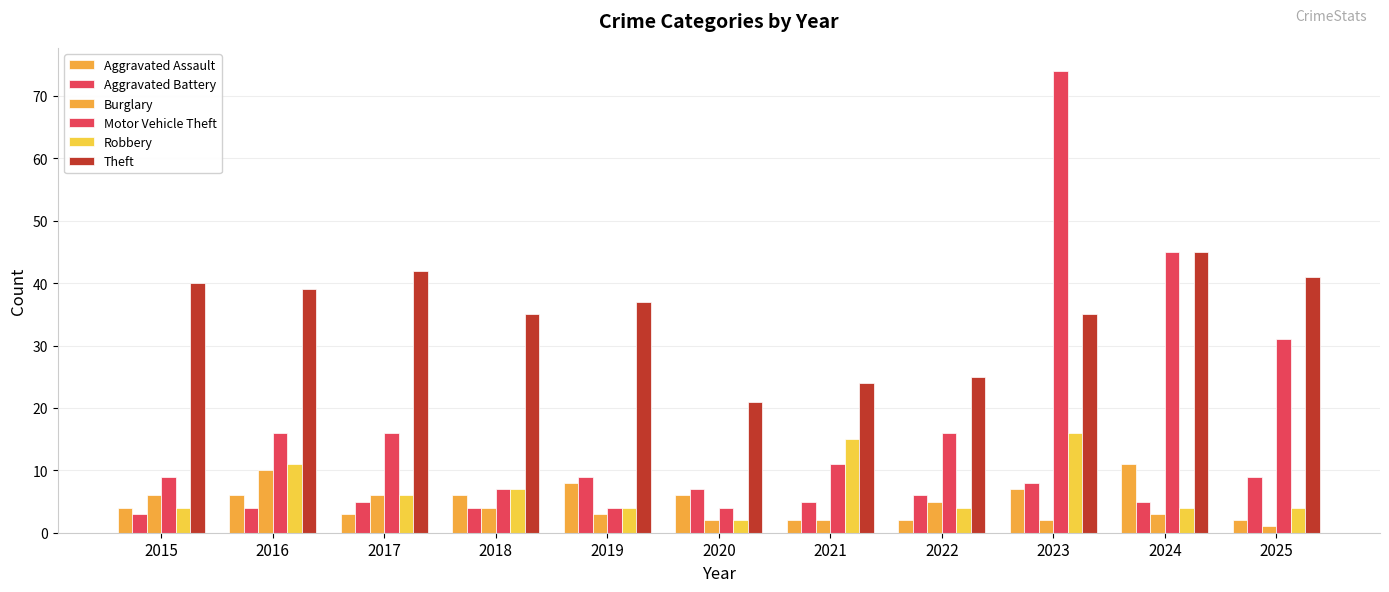

At which category is the sum across all series the highest?

2023